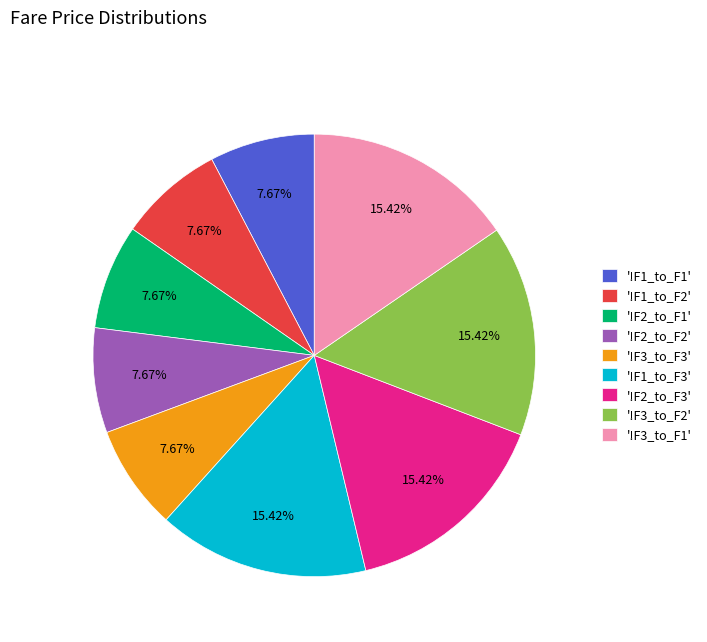

To the nearest percent, what is the average slice percentage?

11%